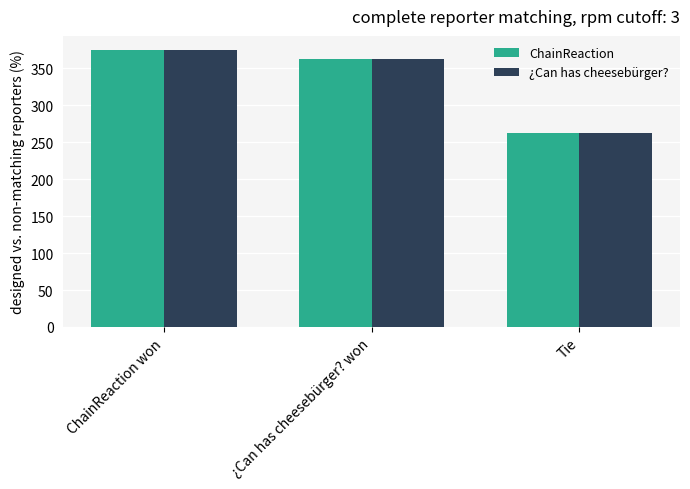

What value does the ¿Can has cheesebürger? series have at ¿Can has cheesebürger? won?

362